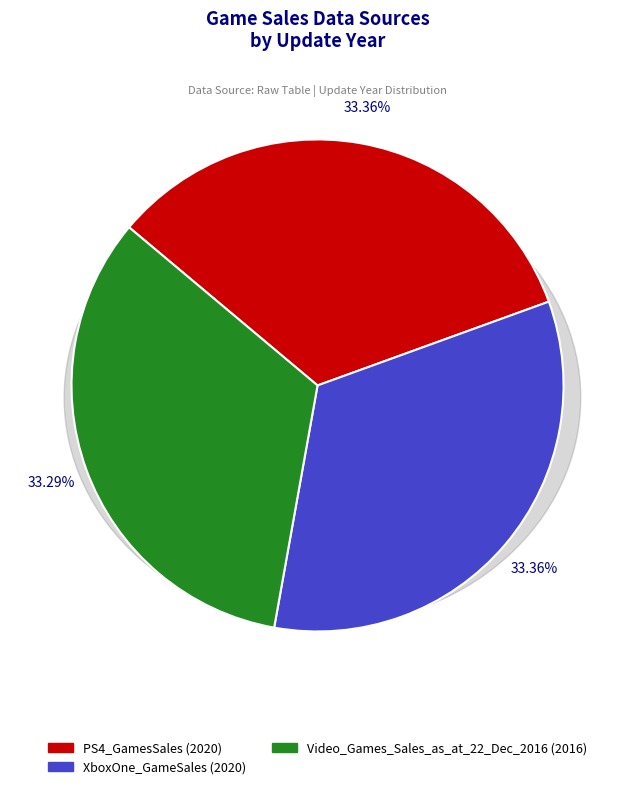

How many slices are in this pie chart?

3